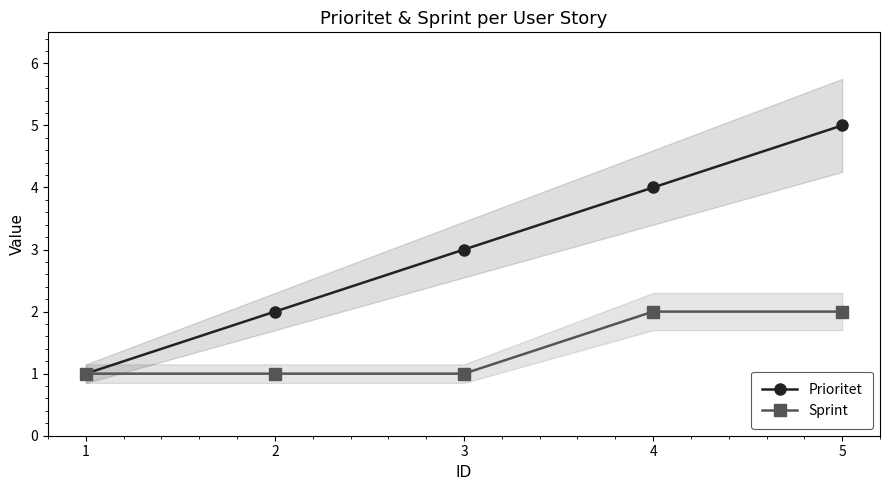

What is the difference between the Prioritet values at 1 and 4?

3